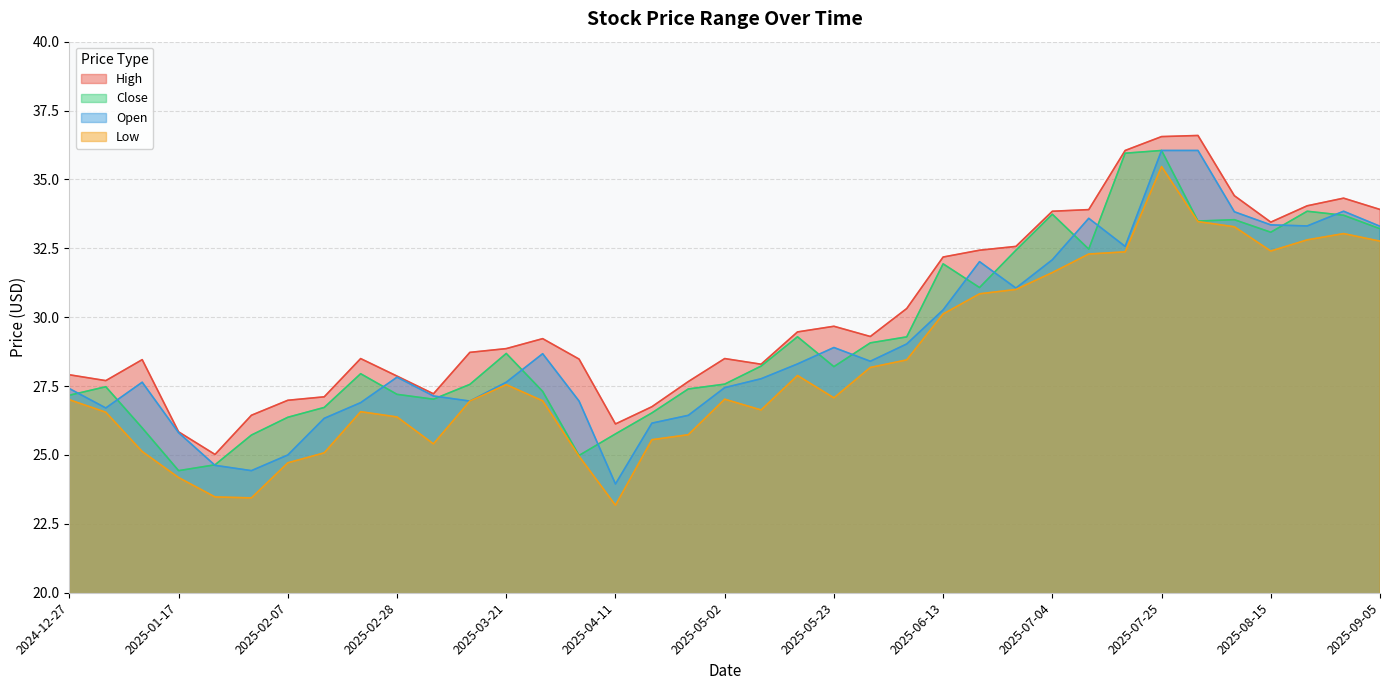

True or false: Low and High cross at least once.

False